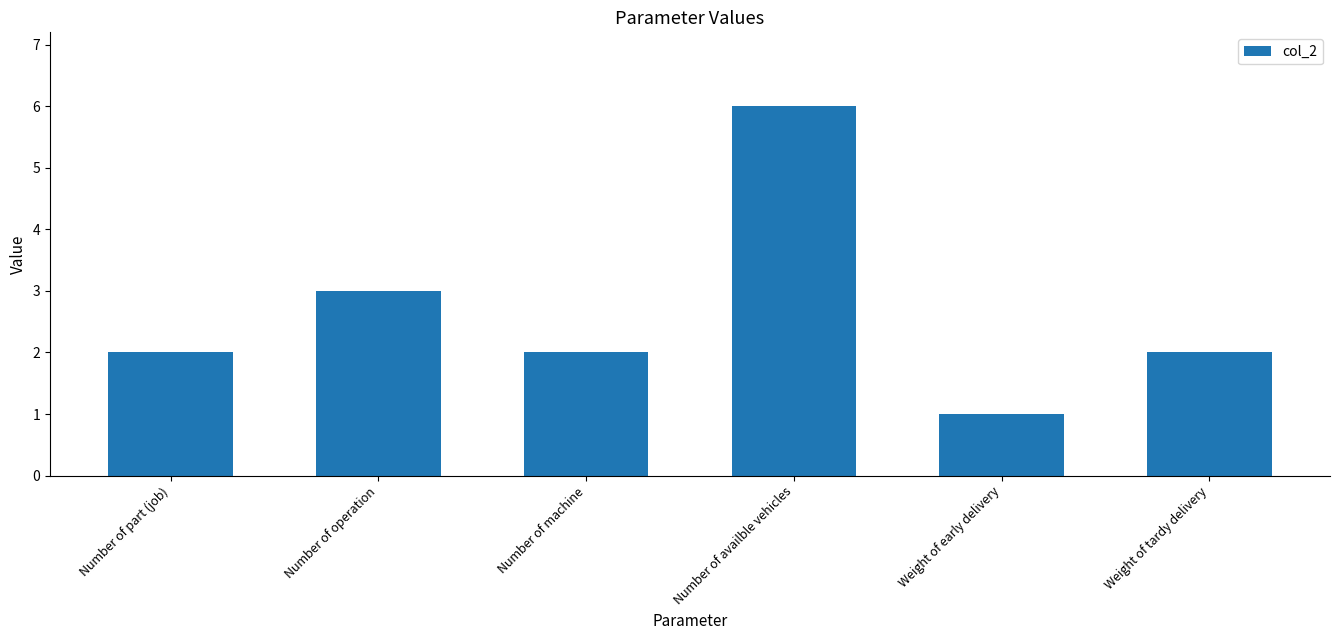

Reading left to right, list all the values displayed in this chart.

Number of part (job)=2	Number of operation=3	Number of machine=2	Number of availble vehicles=6	Weight of early delivery=1	Weight of tardy delivery=2